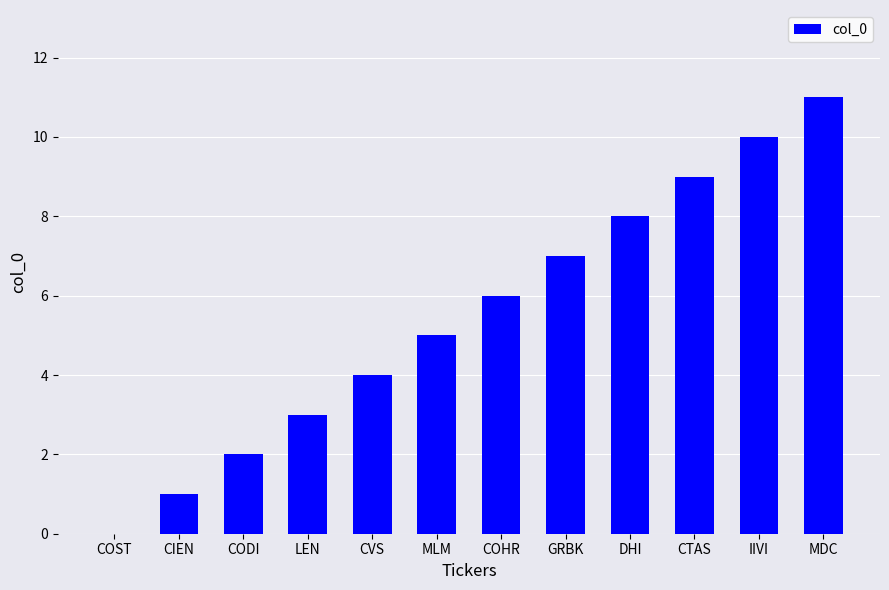

Which has a higher value, CVS or CODI?

CVS